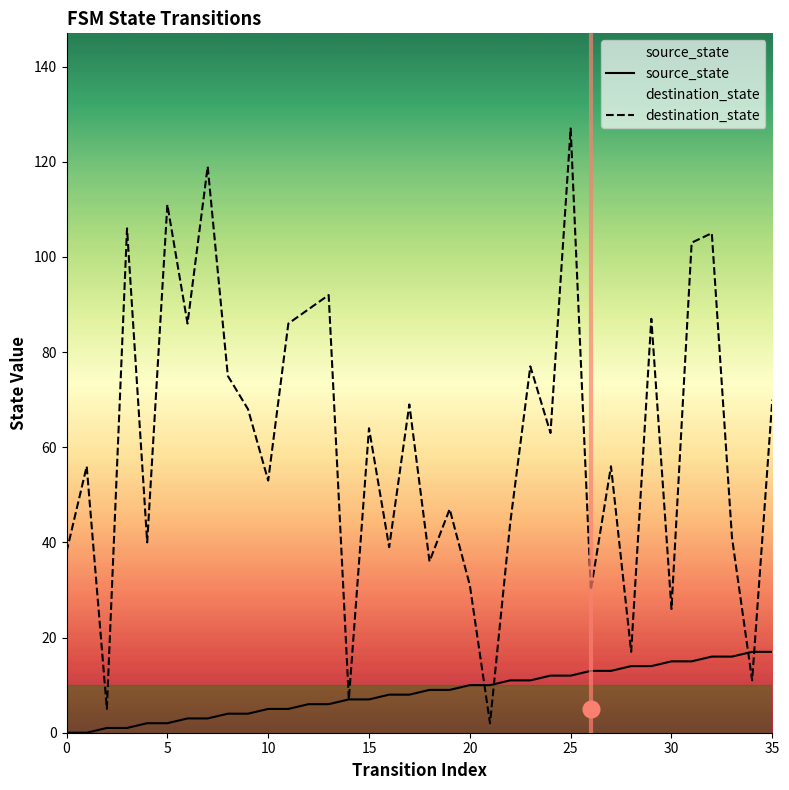

List the series in order of their overall mean, highest first.

destination_state, source_state